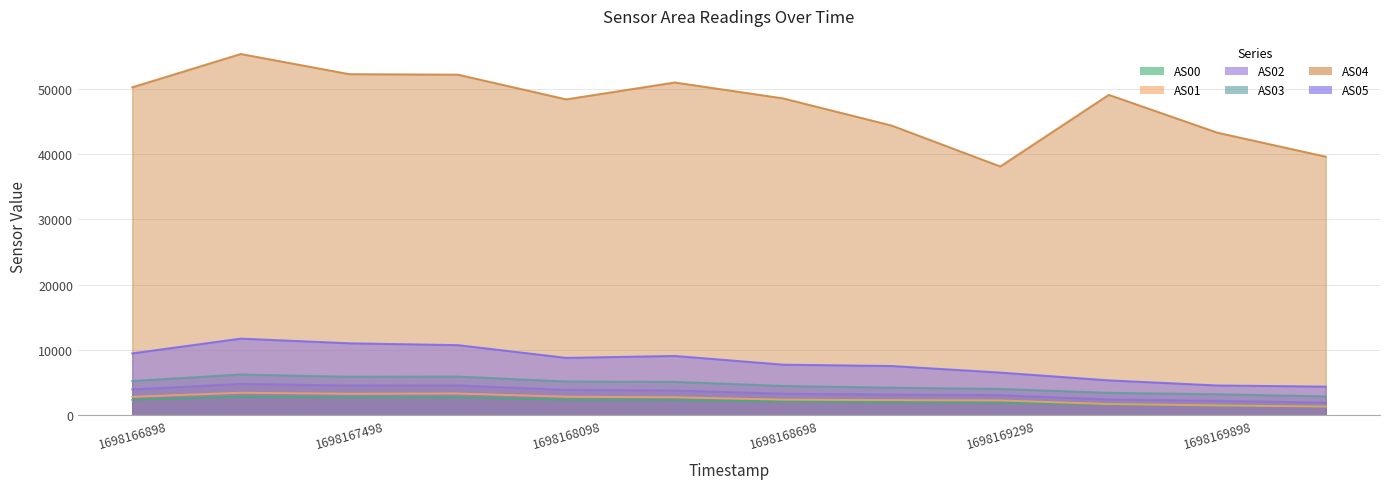

True or false: AS02 and AS04 cross at least once.

False